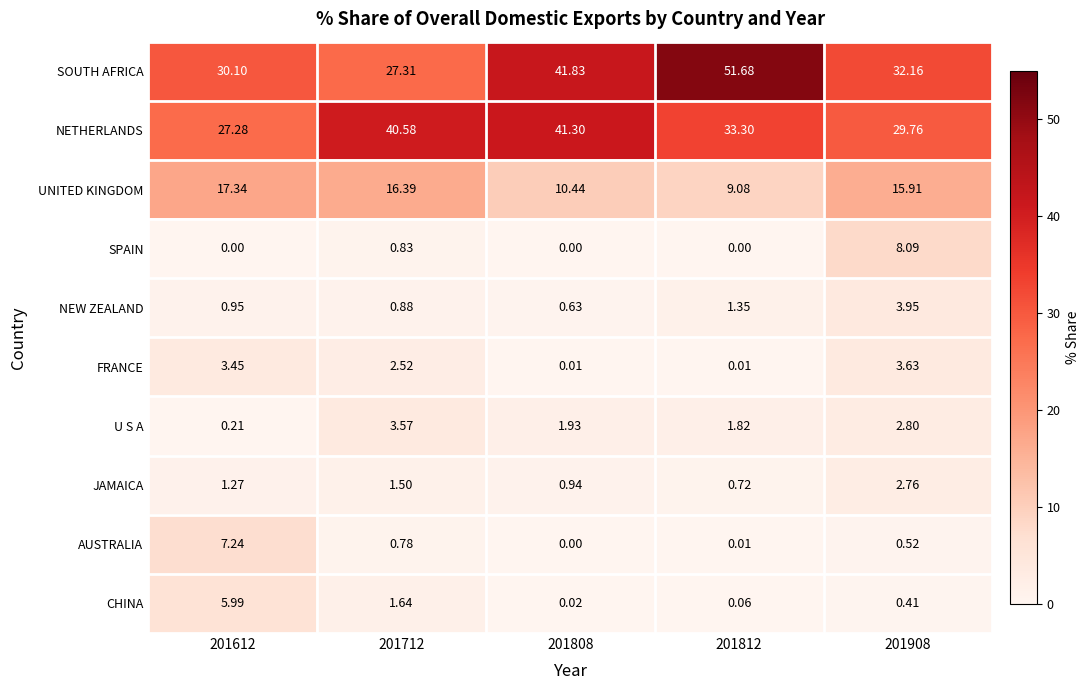

Which series has the largest range (max minus min)?

SOUTH AFRICA